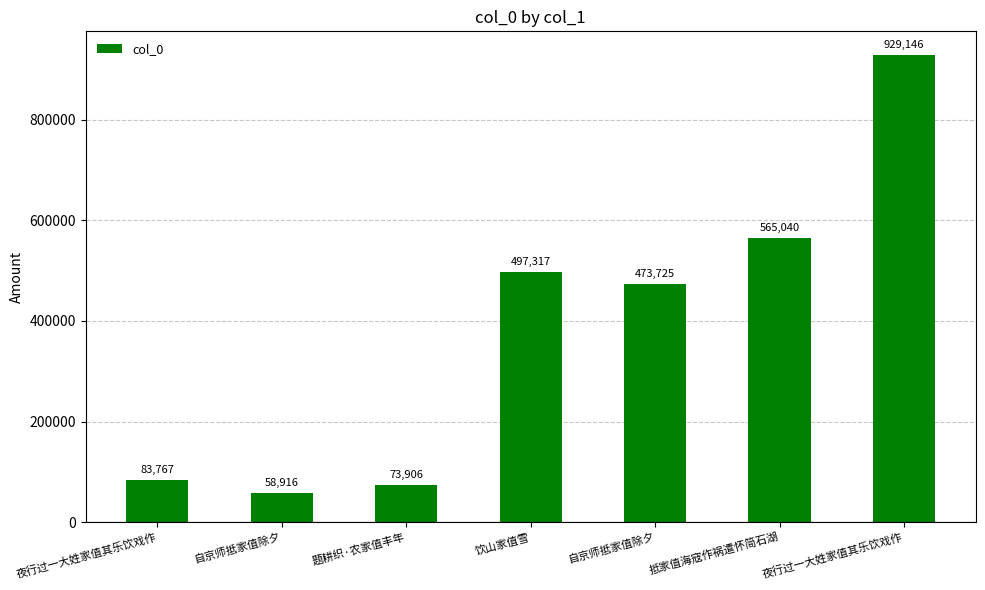

What is the approximate value at 自京师抵家值除夕, to the nearest 10?

58920